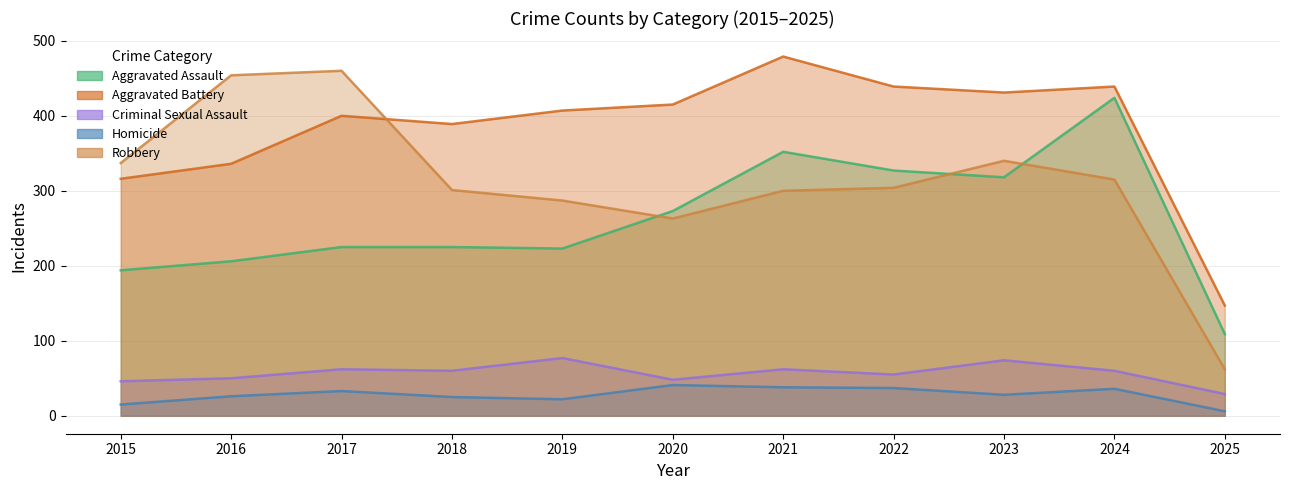

Reading left to right, list all the values displayed in this chart.

Aggravated Assault: 2015=194	2016=206	2017=225	2018=225	2019=223	2020=273	2021=352	2022=327	2023=318	2024=424	2025=109
Aggravated Battery: 2015=316	2016=336	2017=400	2018=389	2019=407	2020=415	2021=479	2022=439	2023=431	2024=439	2025=147
Criminal Sexual Assault: 2015=46	2016=50	2017=62	2018=60	2019=77	2020=48	2021=62	2022=55	2023=74	2024=60	2025=29
Homicide: 2015=15	2016=26	2017=33	2018=25	2019=22	2020=41	2021=38	2022=37	2023=28	2024=36	2025=6
Robbery: 2015=337	2016=454	2017=460	2018=301	2019=287	2020=263	2021=300	2022=304	2023=340	2024=315	2025=62